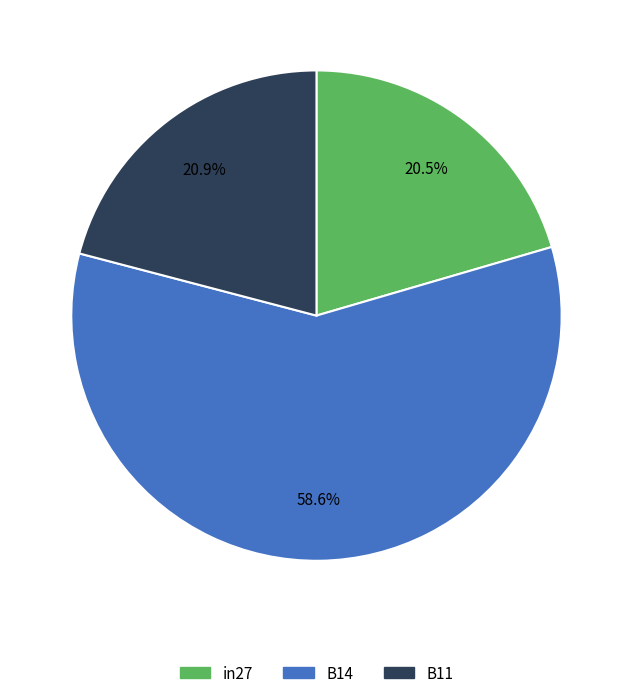

Which category has the biggest portion of the pie?

B14